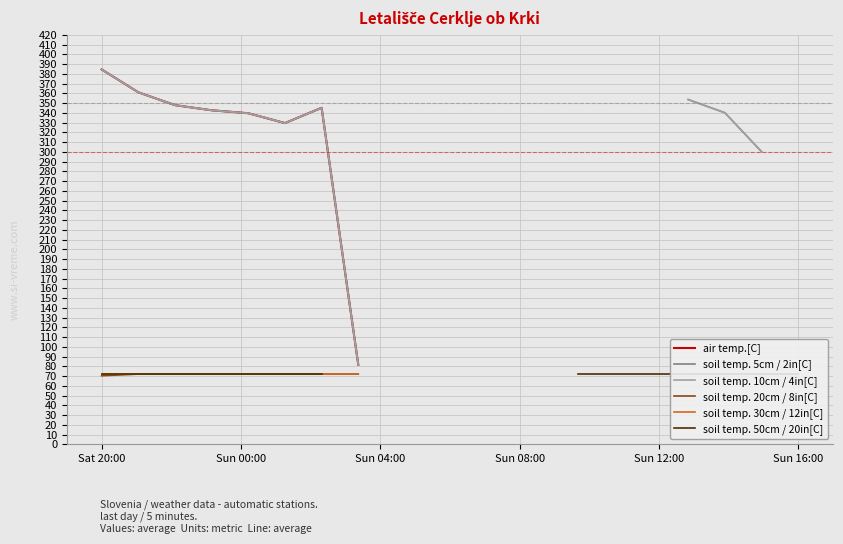

At which label does soil temp. 10cm / 4in[C] reach its peak?

Sat 20:00